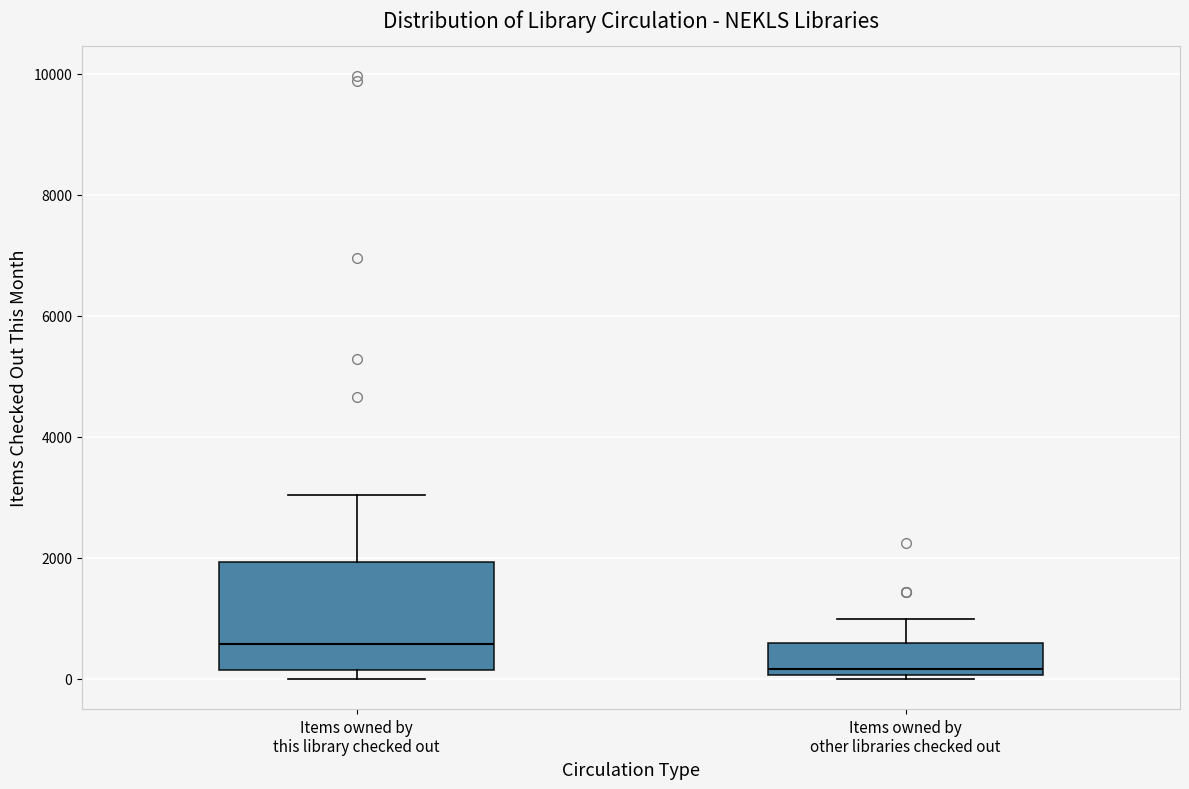

Where does the median line of the box for Items owned by other libraries checked out sit on the y-axis? The values are not printed on the chart, so give them approximately, as read against the axis.

200